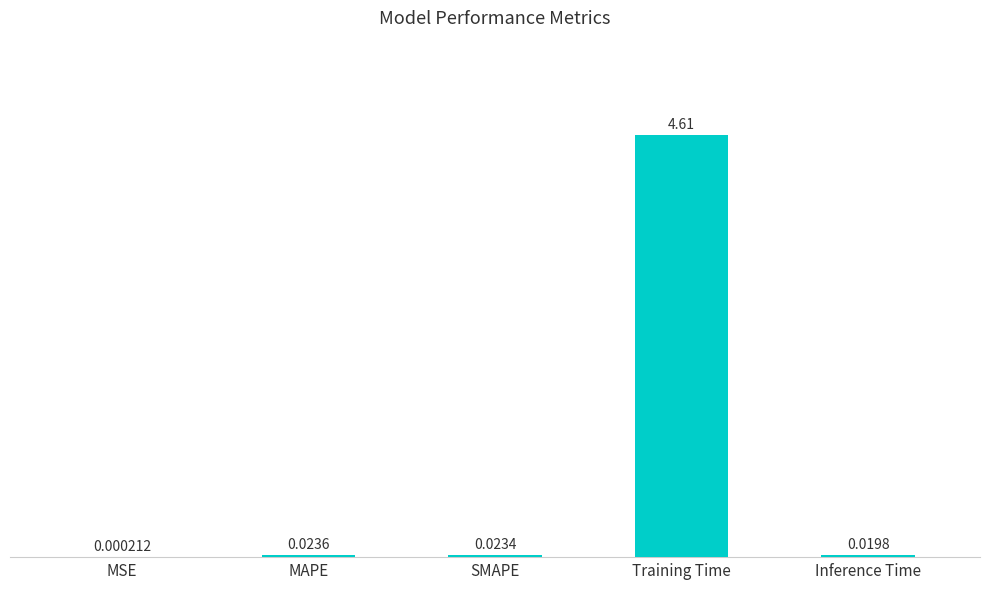

Which has a higher value, MSE or Inference Time?

Inference Time